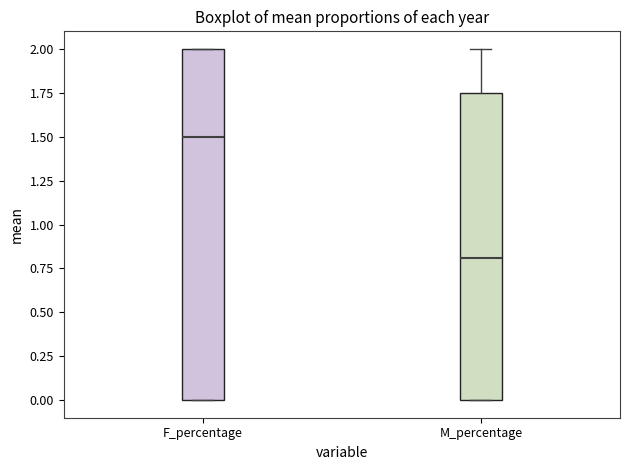

Which box is the tallest, from its lower edge to its upper edge?

F_percentage